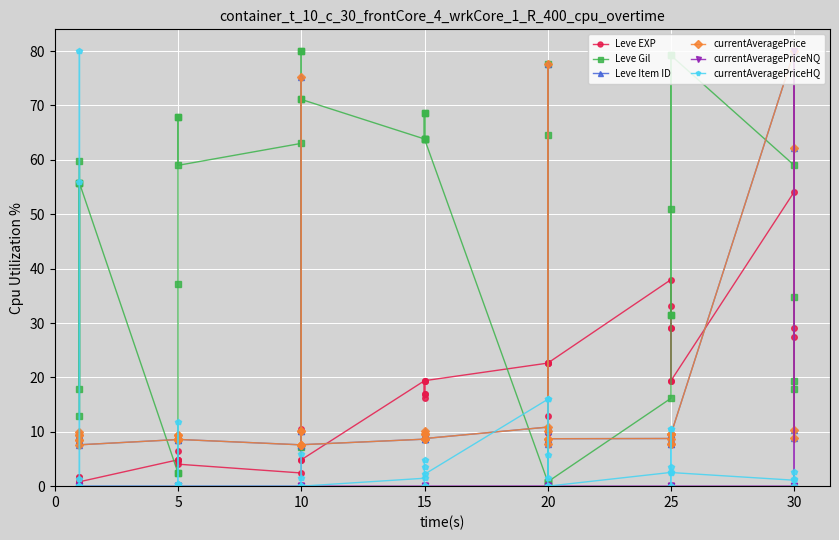

True or false: currentAveragePrice and Leve EXP cross at least once.

True